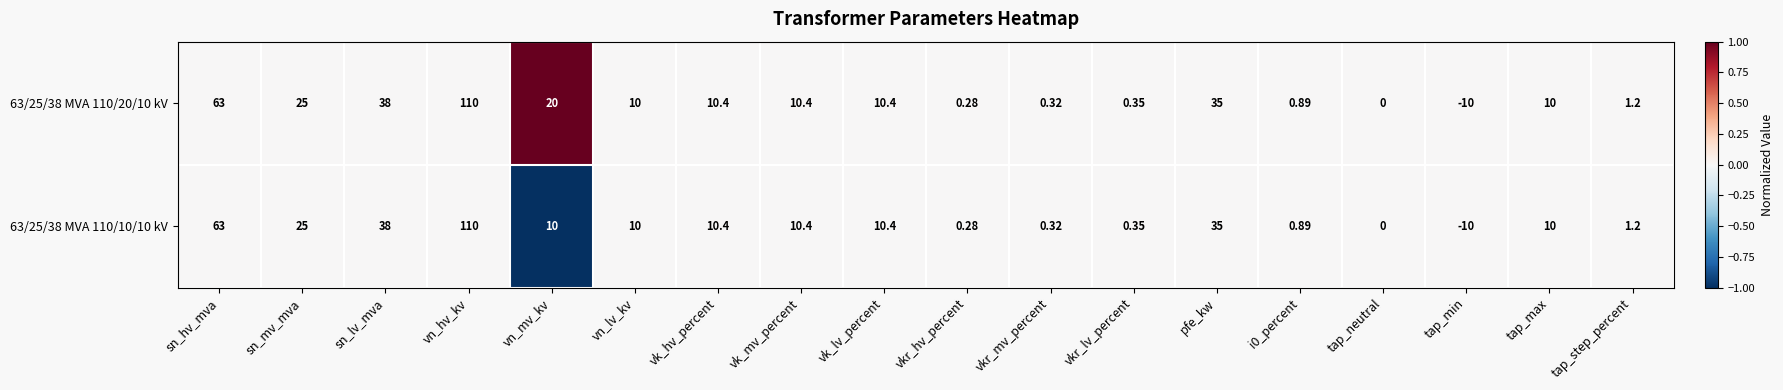

Is the value of 63/25/38 MVA 110/20/10 kV at vk_hv_percent greater than the value of 63/25/38 MVA 110/10/10 kV at i0_percent?

Yes